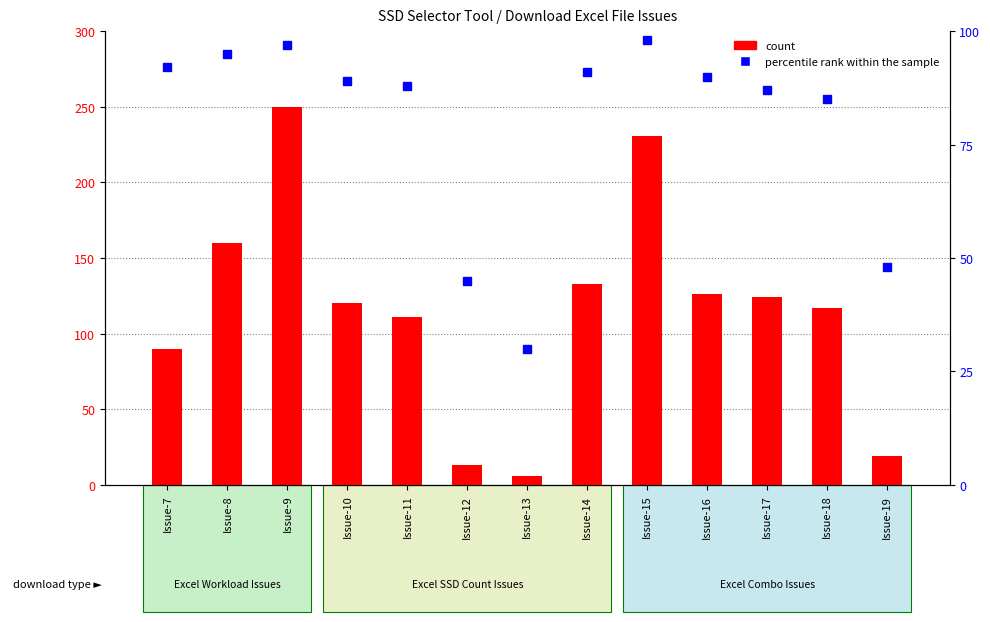

At which category is the sum across all series the highest?

Issue-9